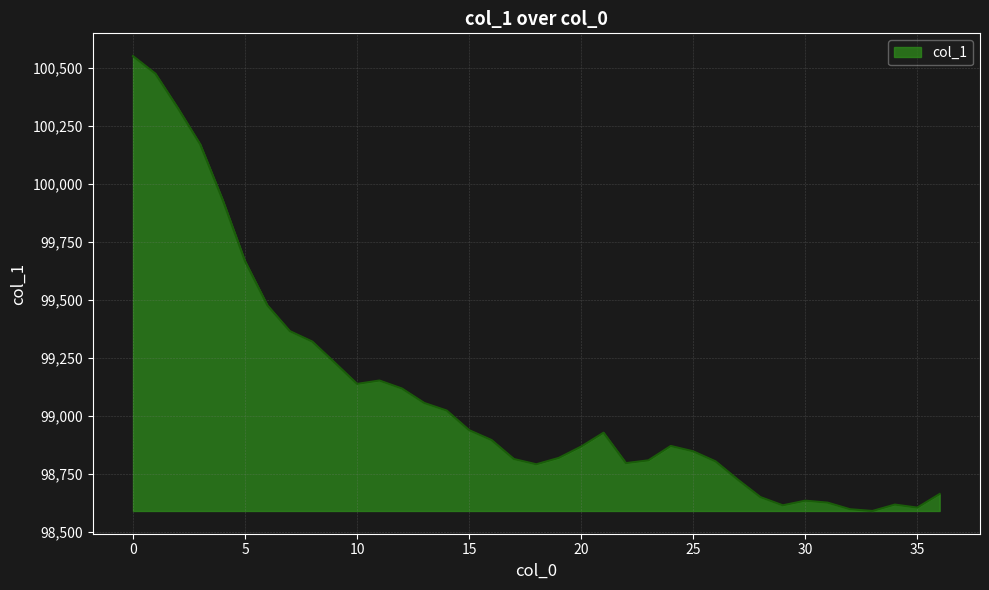

What is the greatest value displayed?

100551.3